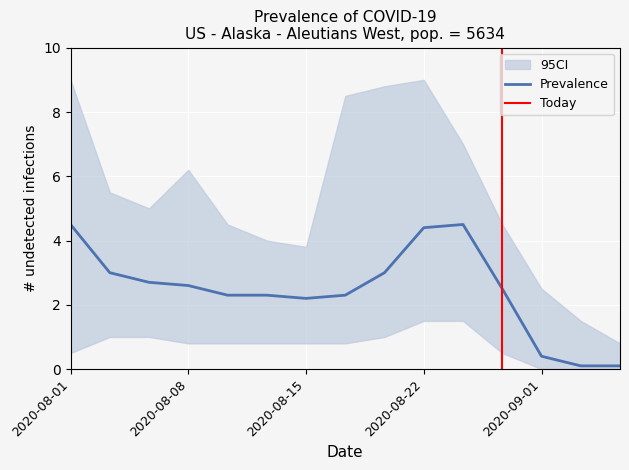

What is the maximum value for Prevalence?

4.5